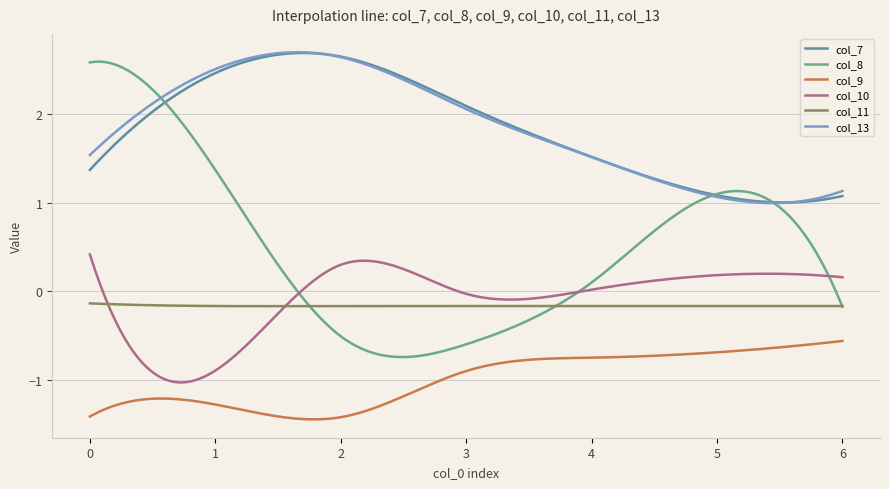

True or false: col_13 and col_11 intersect in this chart.

False